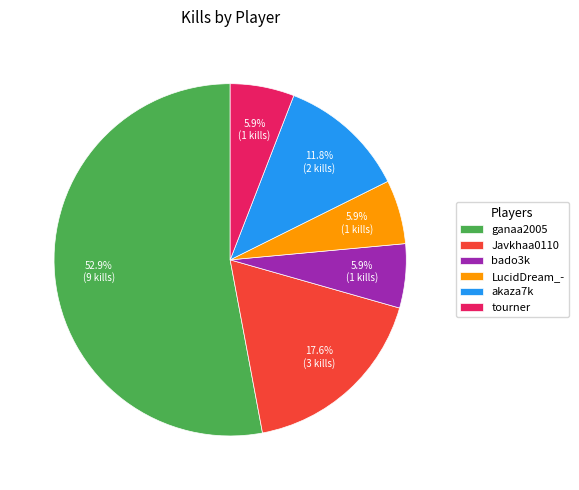

How many slices are in this pie chart?

6